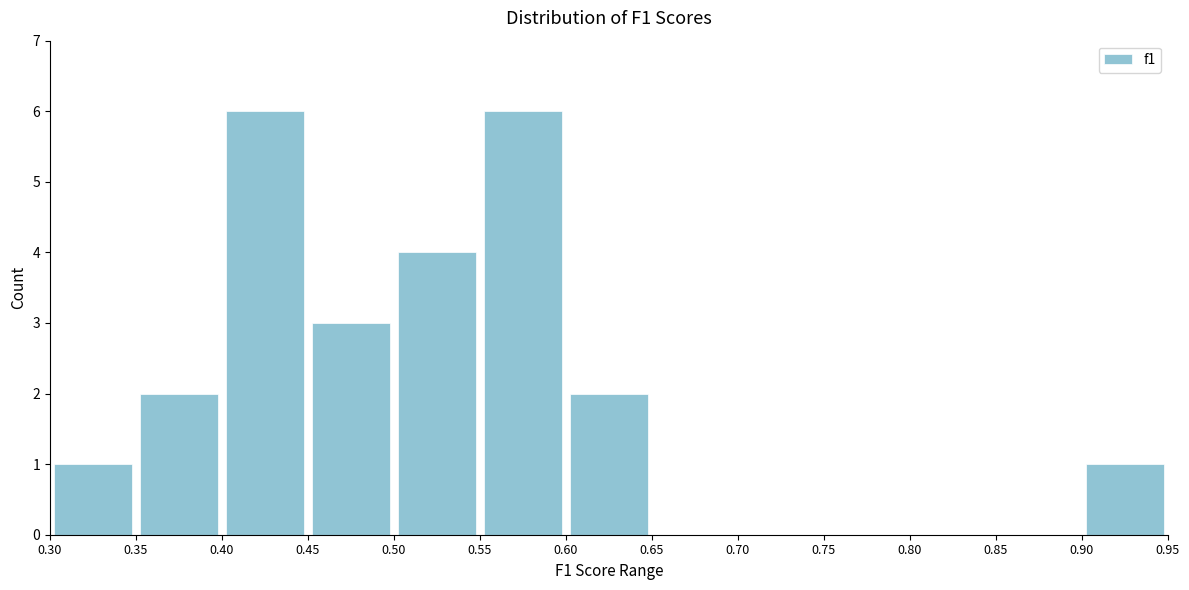

Reading left to right, list every bar in this chart as the range it spans on the x-axis followed by its height. The values are not printed on the chart, so give them approximately, as read against the axis.

0.30 to 0.35: 1
0.35 to 0.40: 2
0.40 to 0.45: 6
0.45 to 0.50: 3
0.50 to 0.55: 4
0.55 to 0.60: 6
0.60 to 0.65: 2
0.65 to 0.70: 0
0.70 to 0.75: 0
0.75 to 0.80: 0
0.80 to 0.85: 0
0.85 to 0.90: 0
0.90 to 0.95: 1